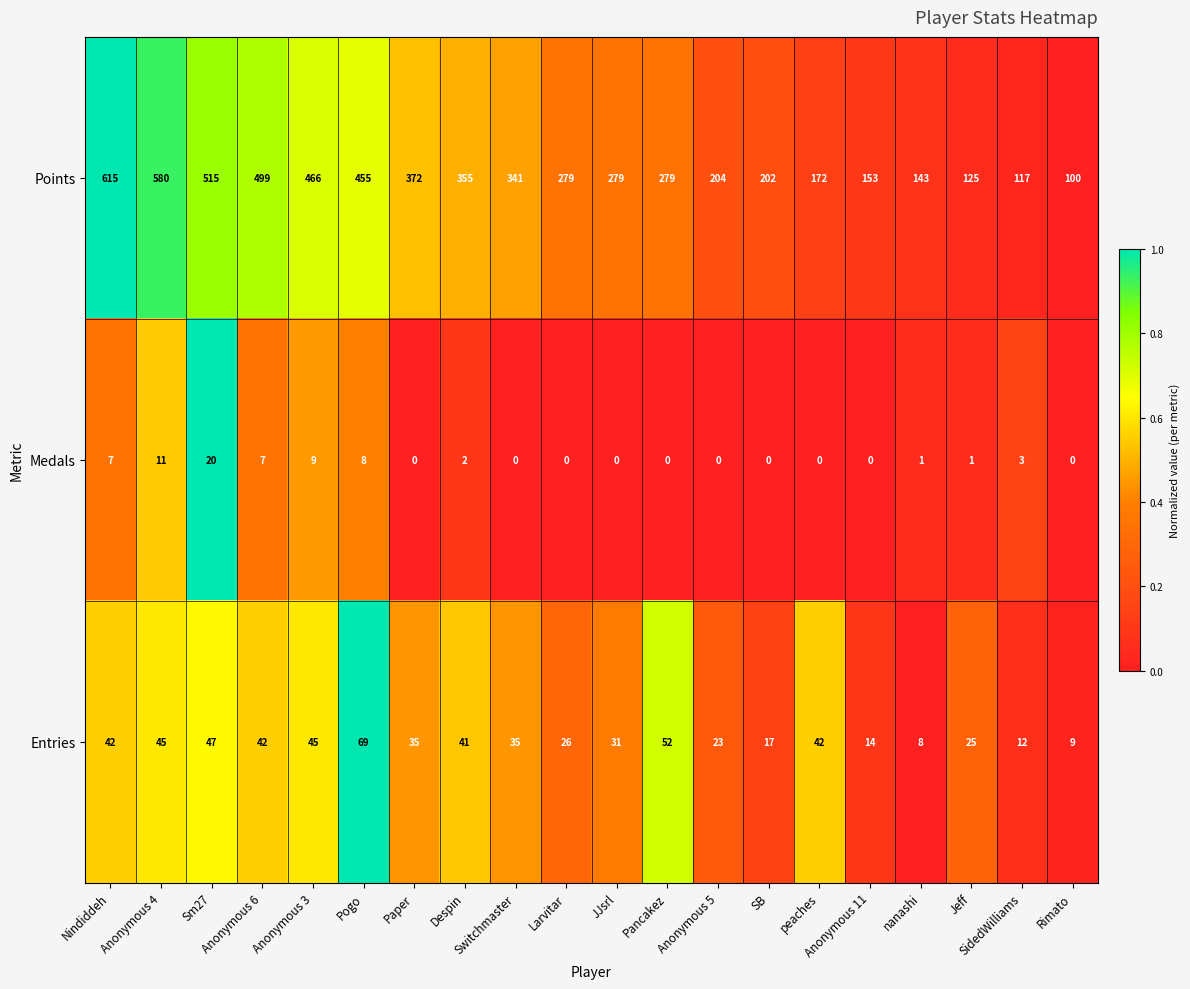

How many values in the Entries series are below 35?

9